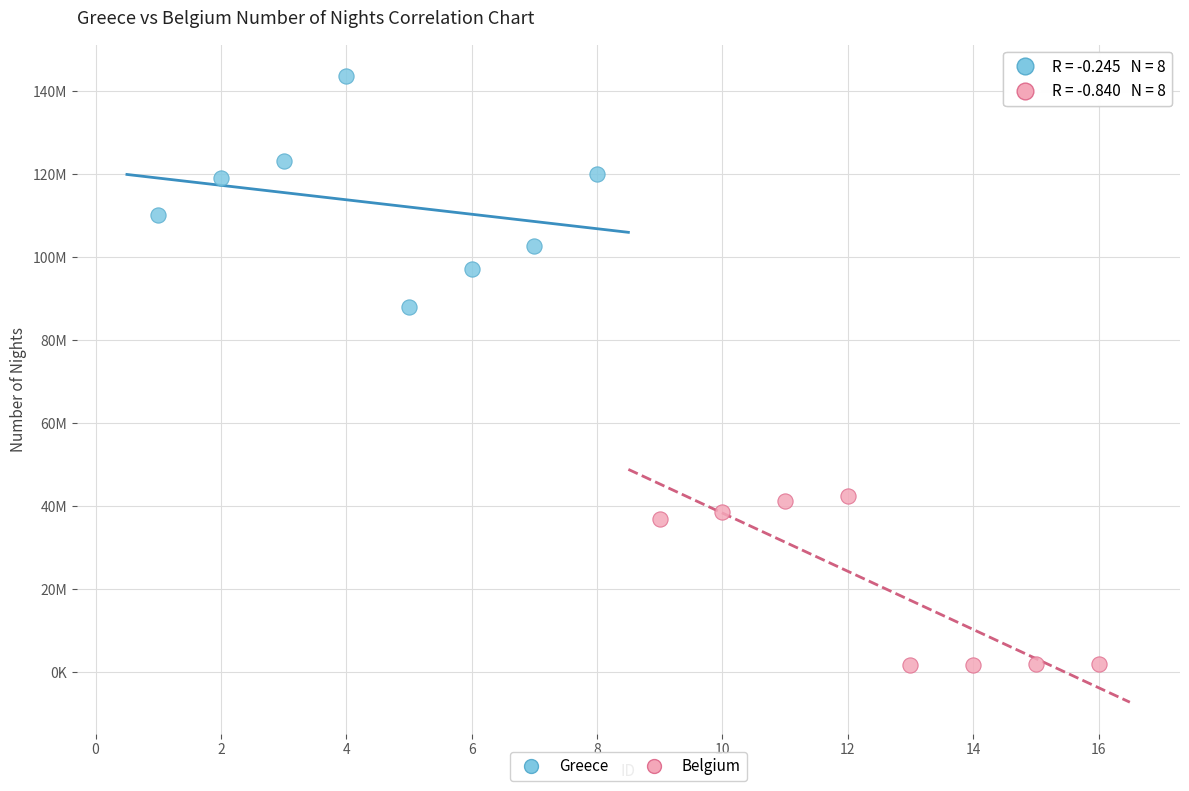

What are all the series names shown in the legend?

Greece, Belgium